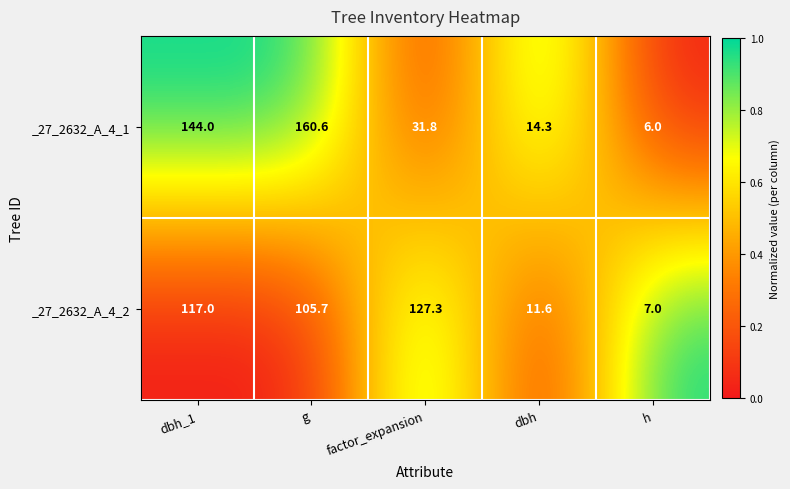

What is the total value across all series at factor_expansion?

159.1